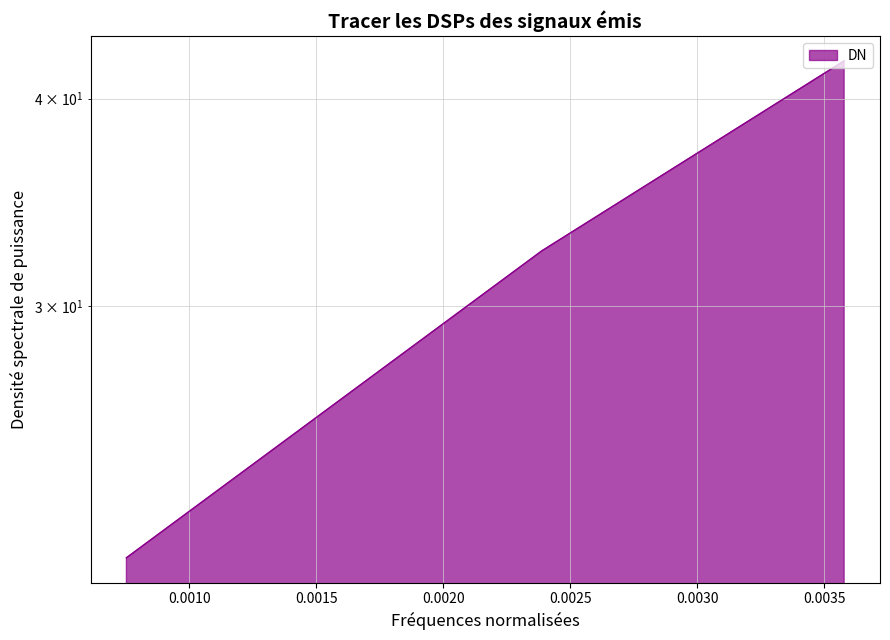

What is the sum of the values at 0.000752824 and 0.0023874?

53.5